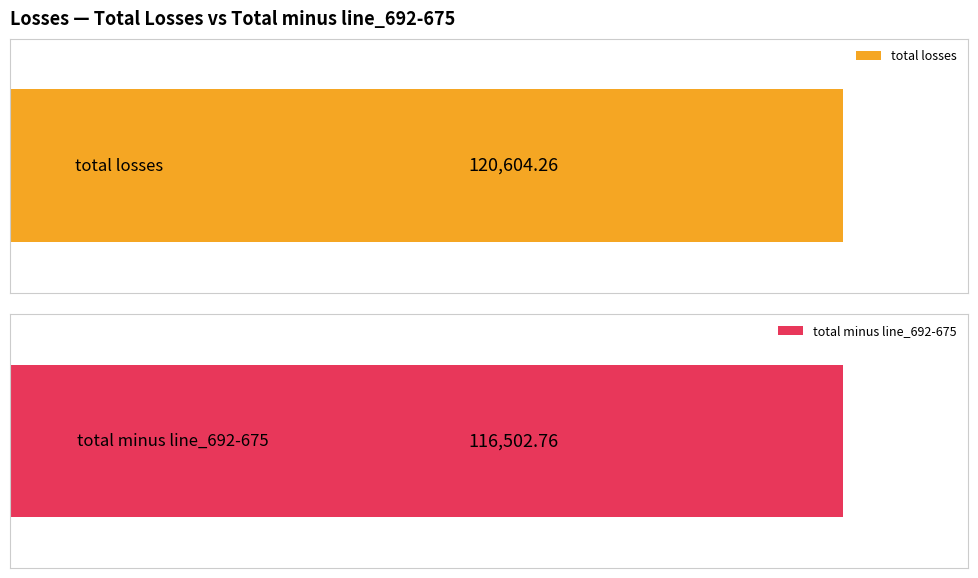

What are all the series names shown in the legend?

total losses, total minus line_692-675